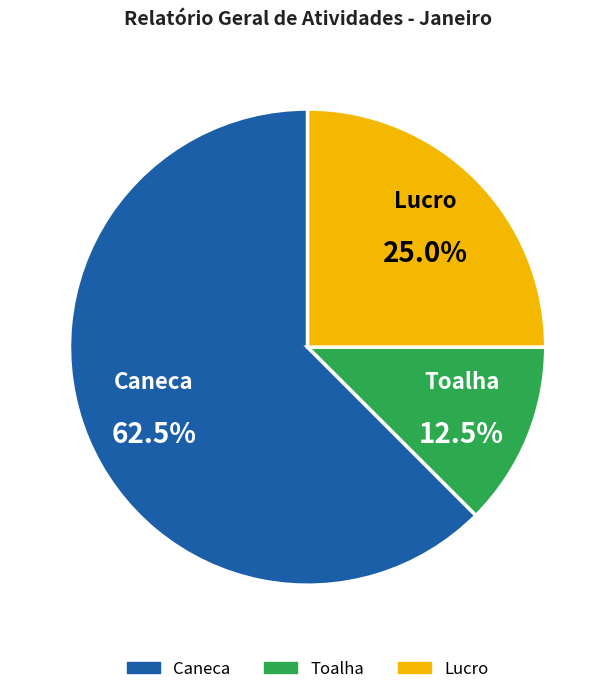

What portion of the pie excludes Lucro?

75.0%